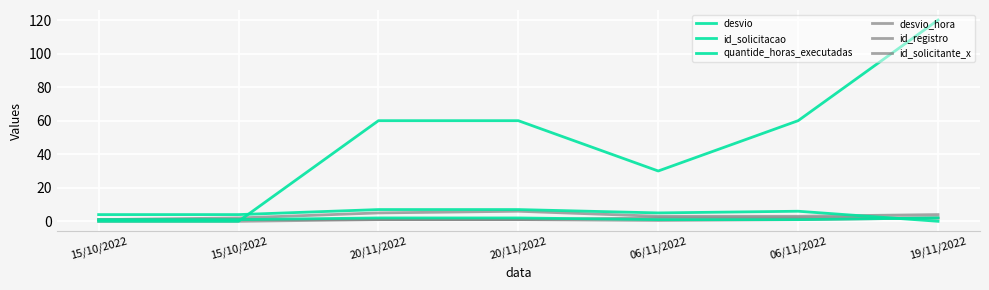

Which has a higher value, 20/11/2022 or 06/11/2022?

20/11/2022